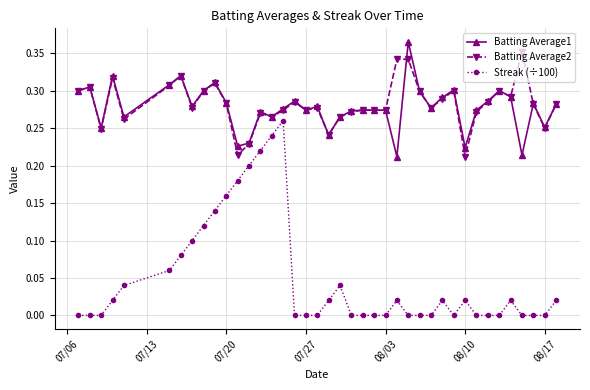

True or false: Streak (÷100) has more than 0 points higher than both neighbors.

True